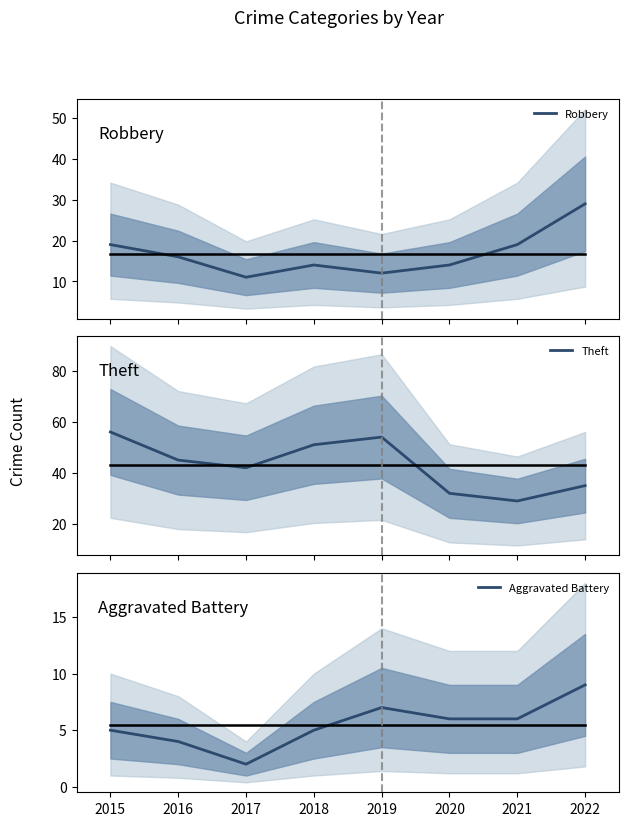

What is the smallest value displayed?

2